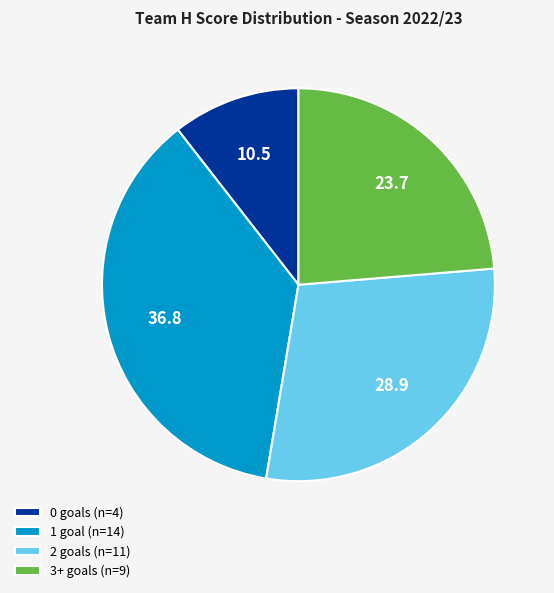

The 1 goal (n=14) slice represents 37% of the pie. True or false?

True